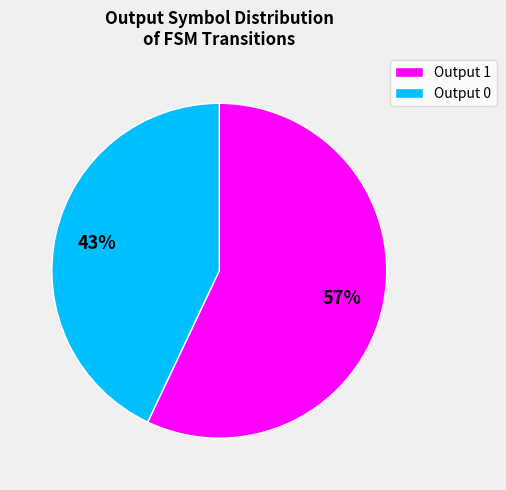

To the nearest percent, what percentage of the pie is Output 1?

57%